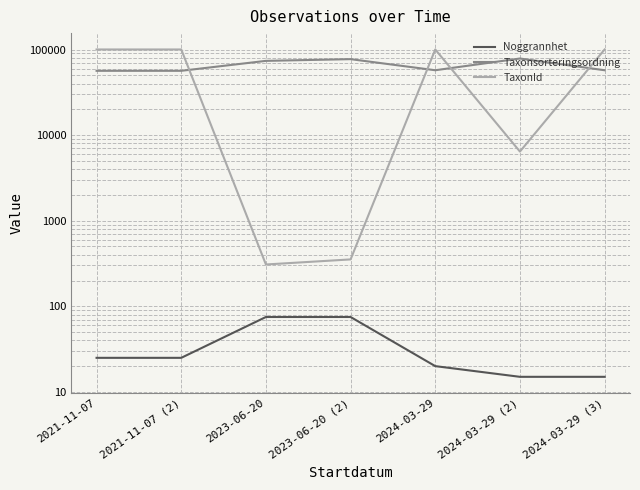

What is the minimum value shown in the chart?

15